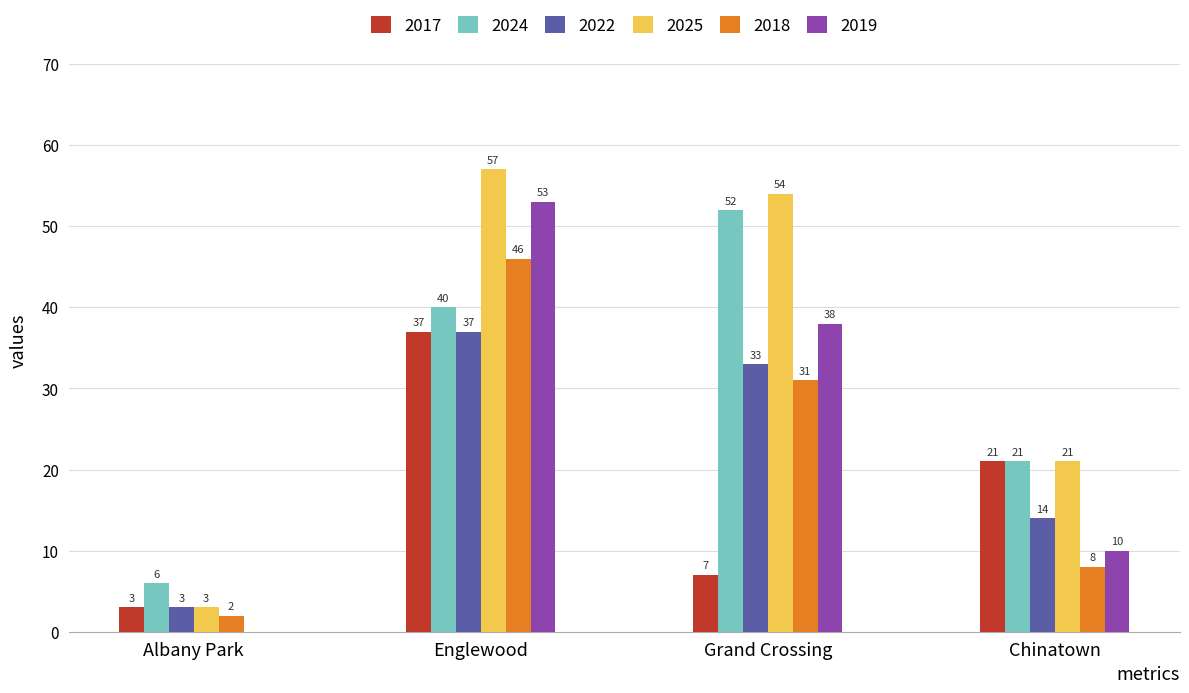

Is the value of 2018 at Grand Crossing greater than the value of 2017 at Grand Crossing?

Yes